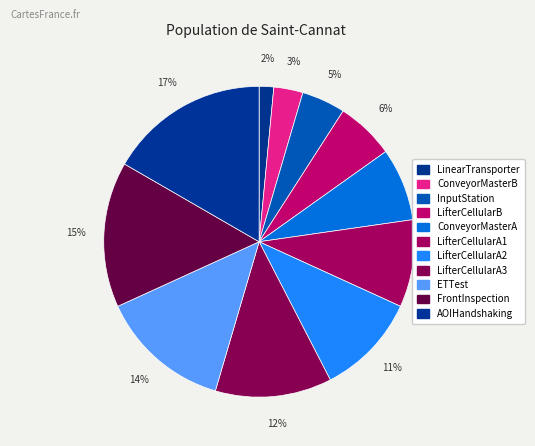

Which category has the biggest portion of the pie?

AOIHandshaking